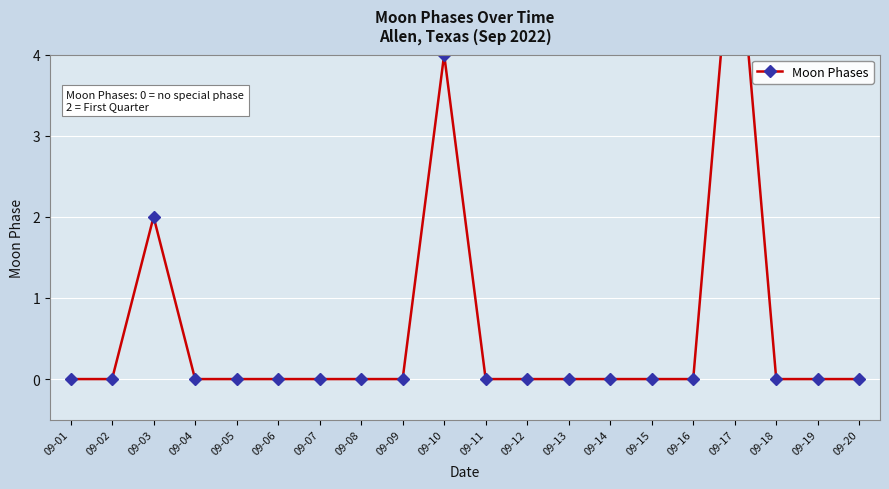

At which label is the value closest to 3?

09-03